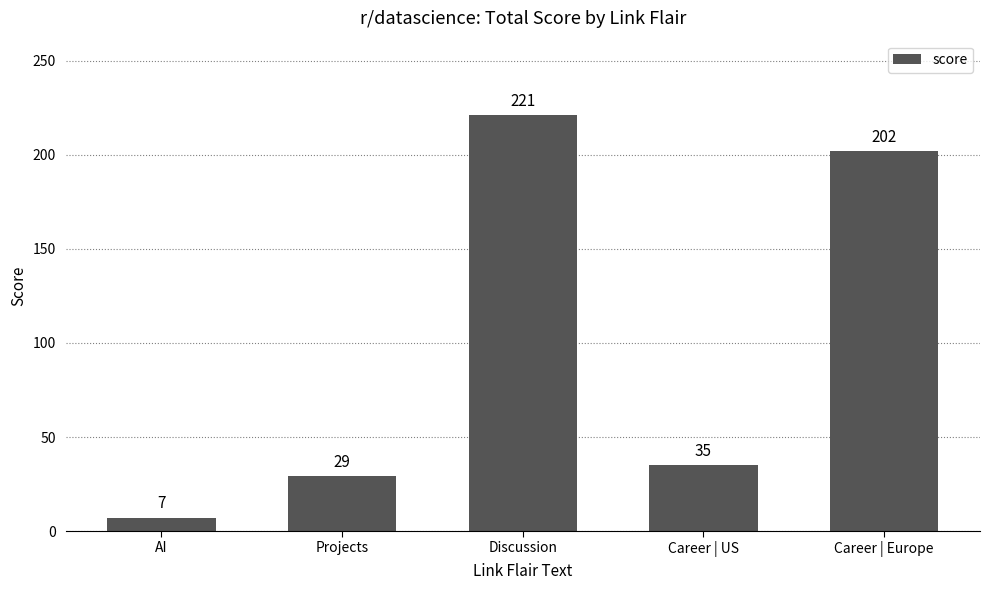

What is the change in value from Discussion to Career | US?

-186